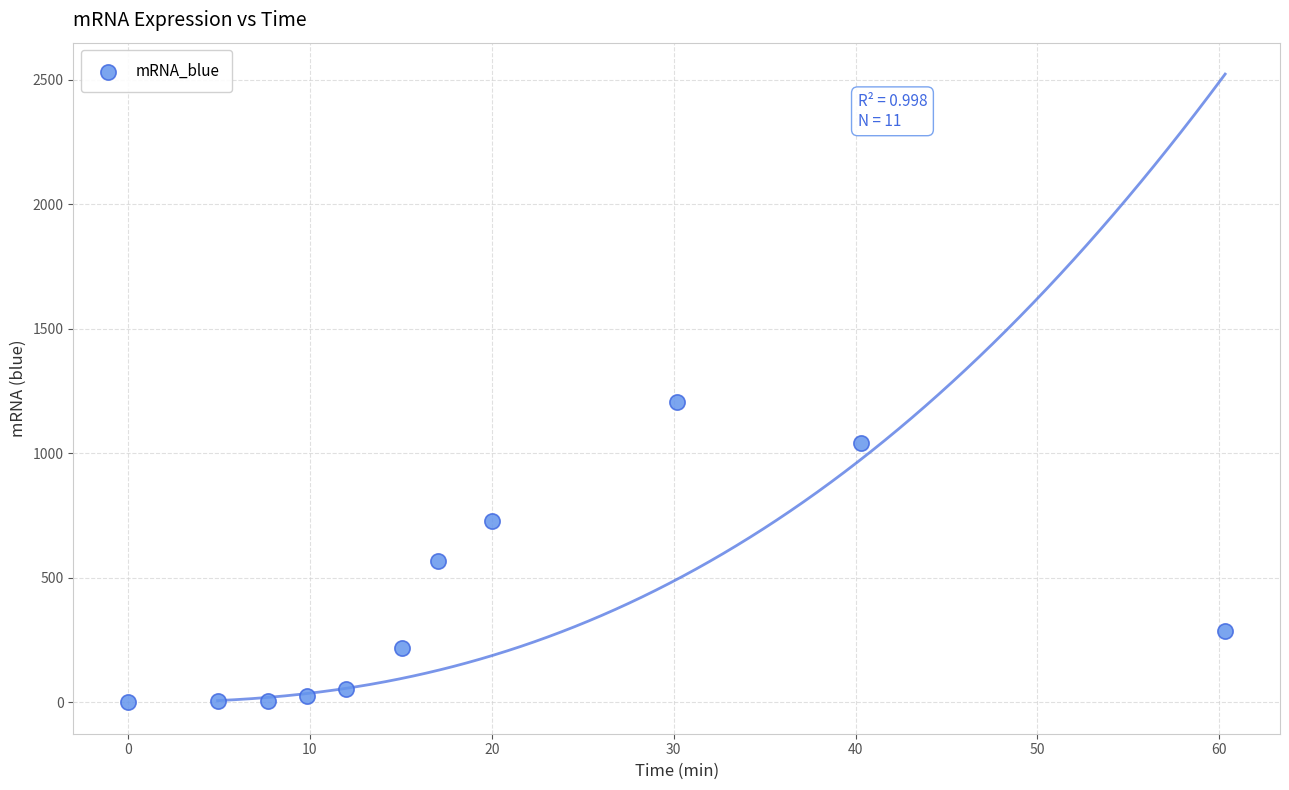

What is the range of X values (max minus min)?

60.3